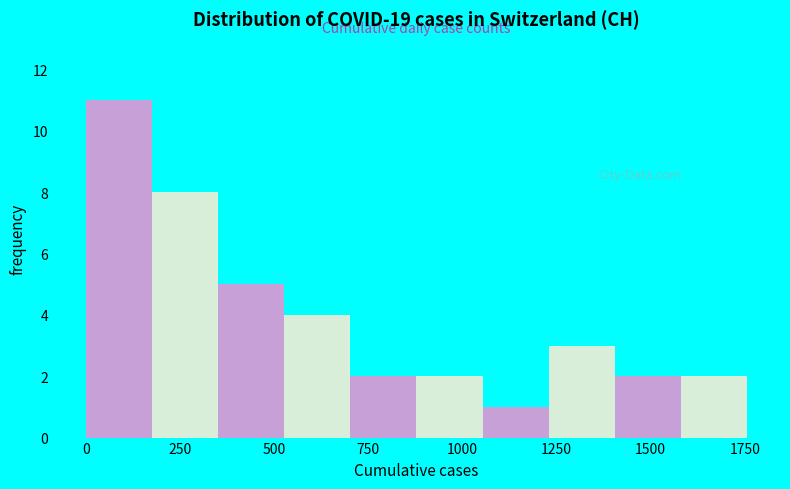

Around what value on the x-axis is the tallest bar? Give the approximate position of its centre, as read against the axis.

100